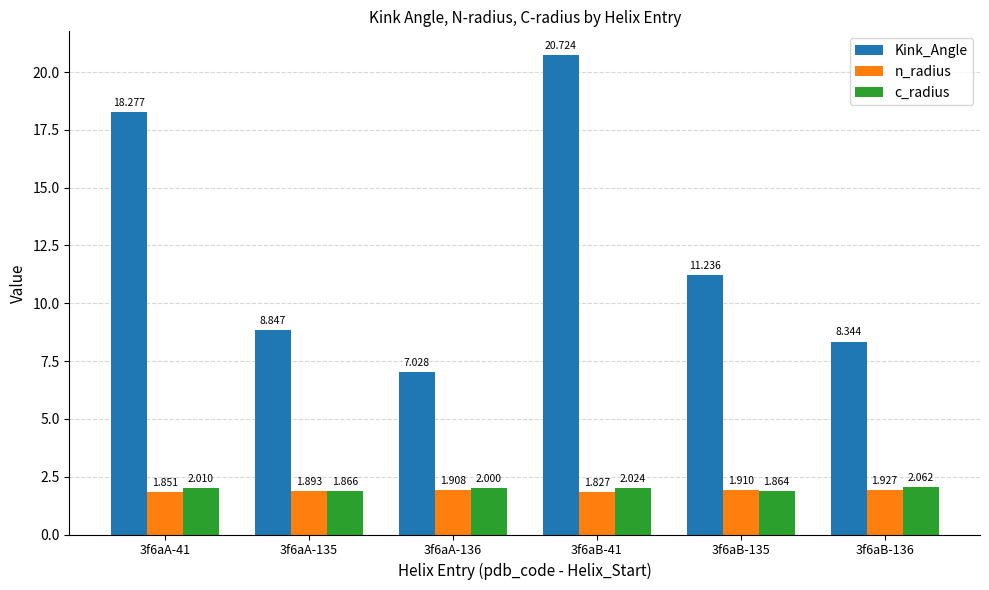

List the labels in order of Kink_Angle value, largest first.

3f6aB-41, 3f6aA-41, 3f6aB-135, 3f6aA-135, 3f6aB-136, 3f6aA-136